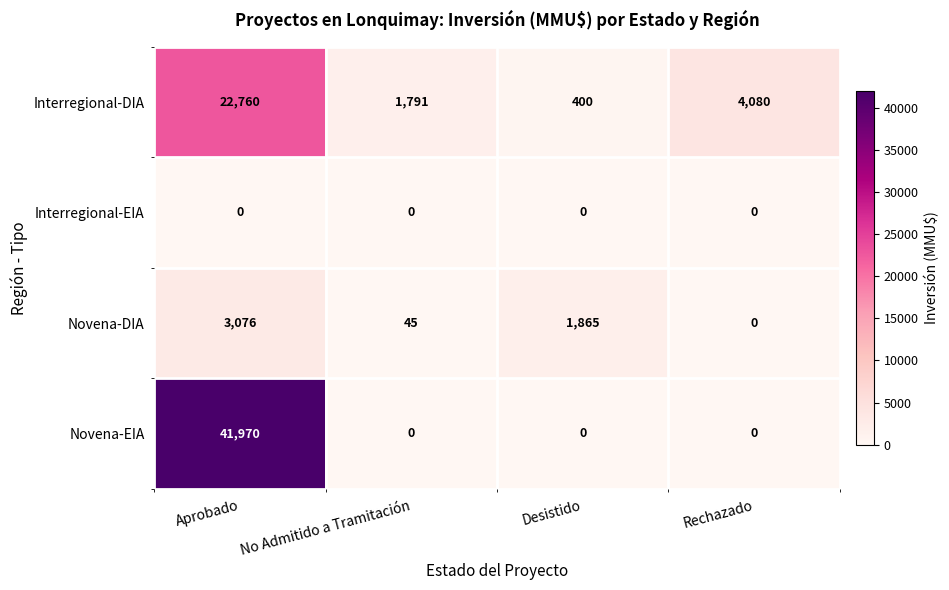

Reading right to left, list all the values displayed in this chart.

Interregional-DIA: Rechazado=4080	Desistido=400	No Admitido a Tramitación=1791	Aprobado=22760
Interregional-EIA: Rechazado=0	Desistido=0	No Admitido a Tramitación=0	Aprobado=0
Novena-DIA: Rechazado=0	Desistido=1865	No Admitido a Tramitación=45	Aprobado=3076
Novena-EIA: Rechazado=0	Desistido=0	No Admitido a Tramitación=0	Aprobado=41970